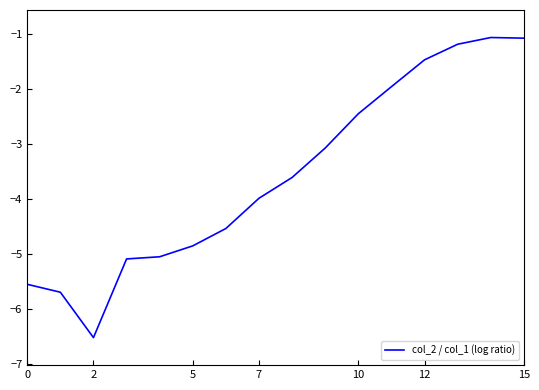

What is the difference between the maximum and minimum values?

5.5